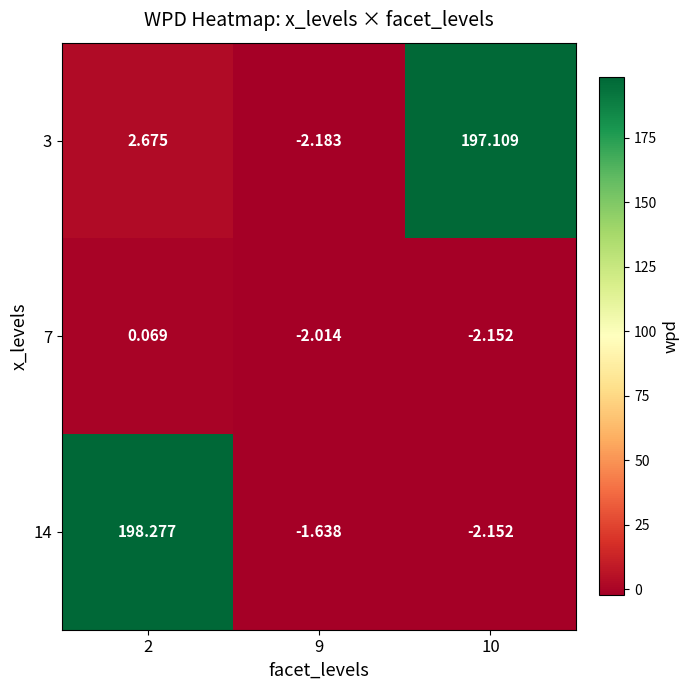

At how many categories does at least one series exceed 37?

2